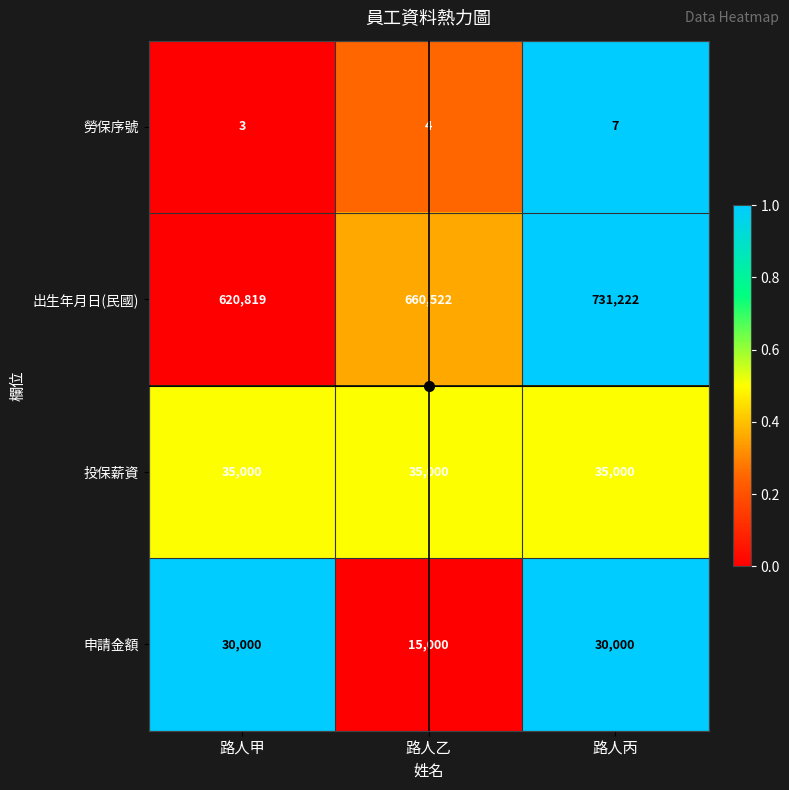

What is the difference between the maximum and second lowest values in the 勞保序號 series?

3